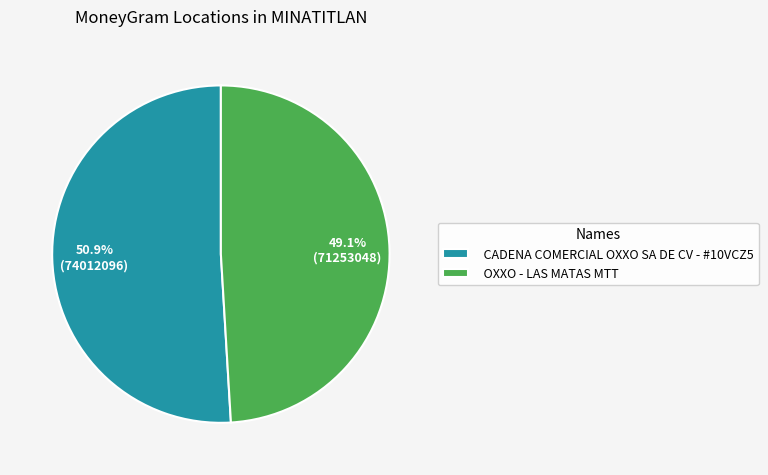

Which slice is the largest?

CADENA COMERCIAL OXXO SA DE CV - #10VCZ5